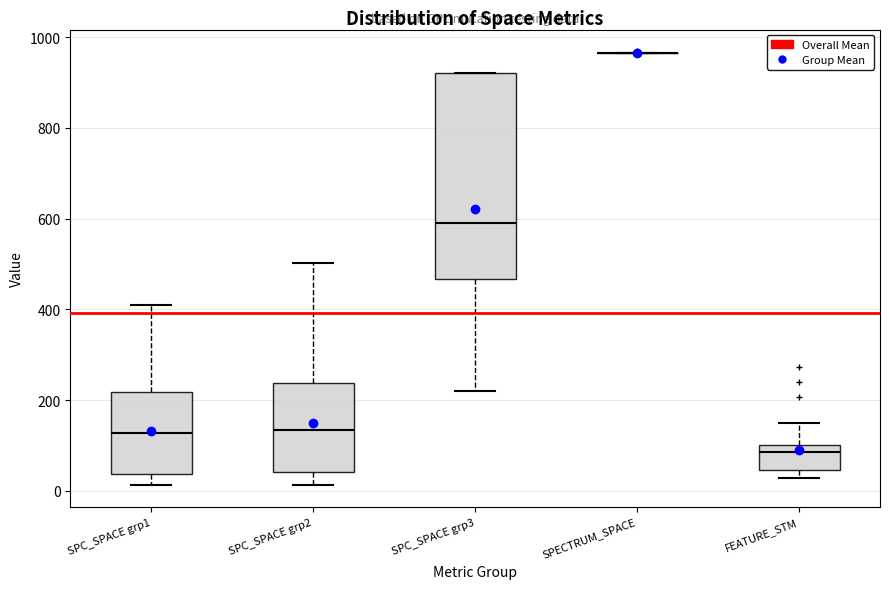

Reading left to right, read every box against the y-axis: the position of its median line, the range the box covers, and the ends of its whiskers. The values are not printed on the chart, so give them approximately, as read against the axis.

SPC_SPACE grp1: median 120, box 40 to 220, whiskers 20 to 400
SPC_SPACE grp2: median 140, box 40 to 240, whiskers 20 to 500
SPC_SPACE grp3: median 600, box 460 to 920, whiskers 220 to 920
SPECTRUM_SPACE: box collapsed to a line at 960, whiskers 960 to 960
FEATURE_STM: median 80, box 40 to 100, whiskers 20 to 160